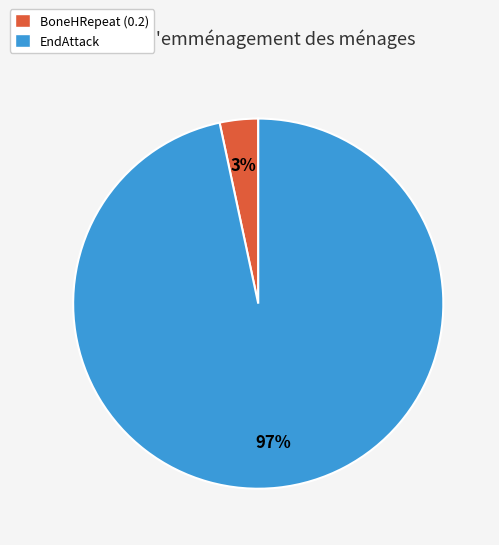

Is there any slice that represents more than half of the pie?

Yes